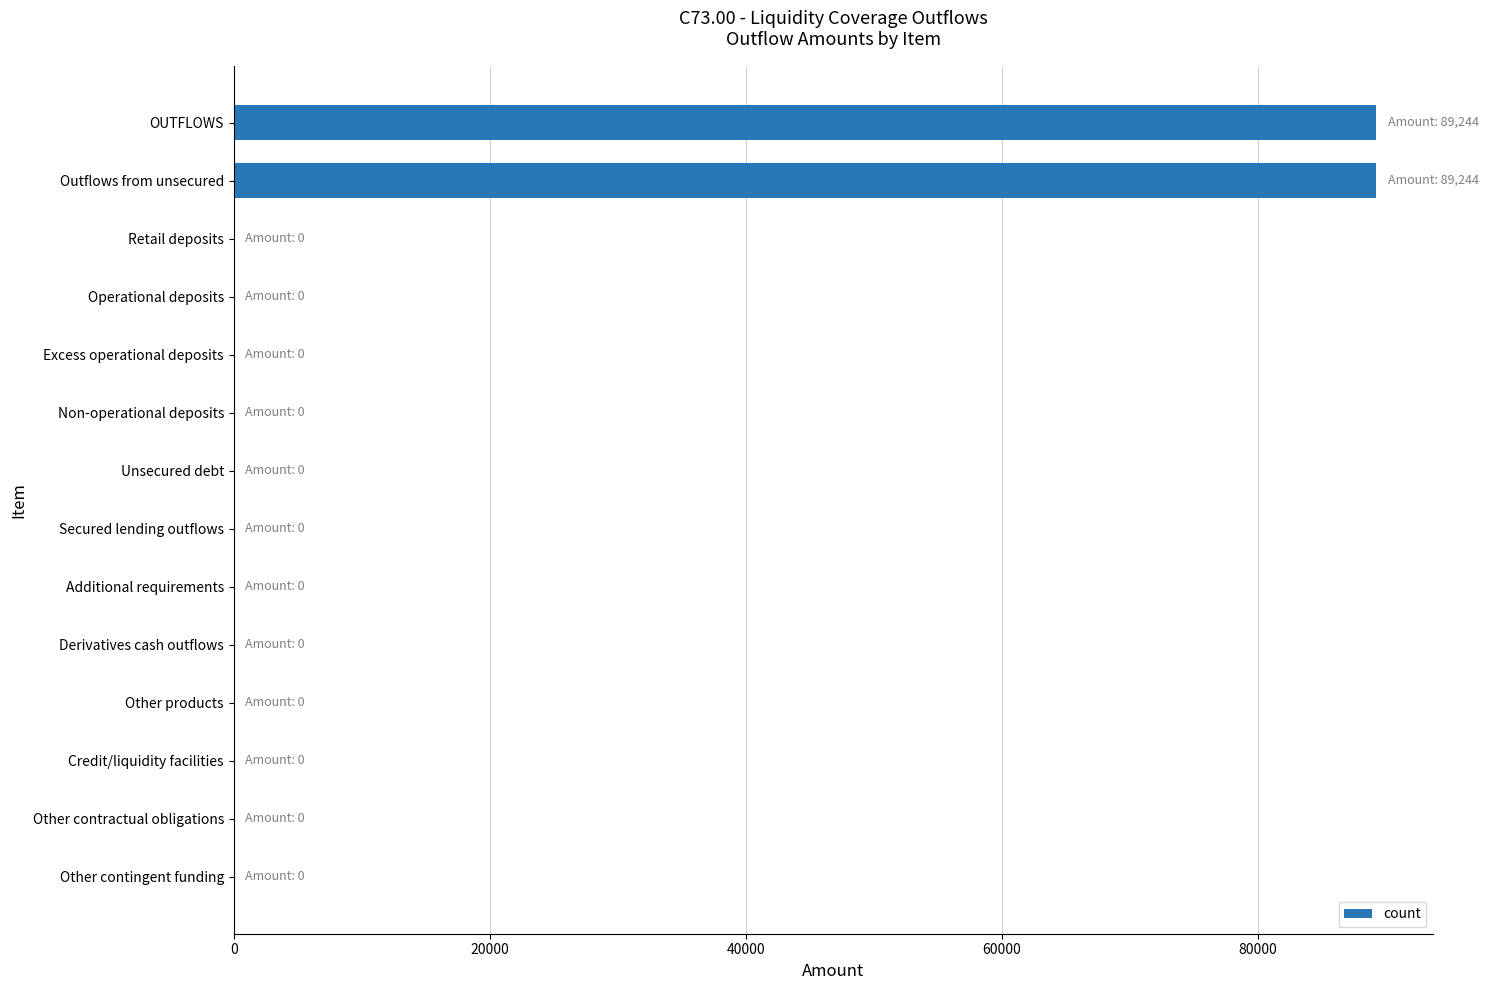

Reading top to bottom, what are all the values shown in this chart?

OUTFLOWS=89244	Outflows from unsecured=89244	Retail deposits=0	Operational deposits=0	Excess operational deposits=0	Non-operational deposits=0	Unsecured debt=0	Secured lending outflows=0	Additional requirements=0	Derivatives cash outflows=0	Other products=0	Credit/liquidity facilities=0	Other contractual obligations=0	Other contingent funding=0